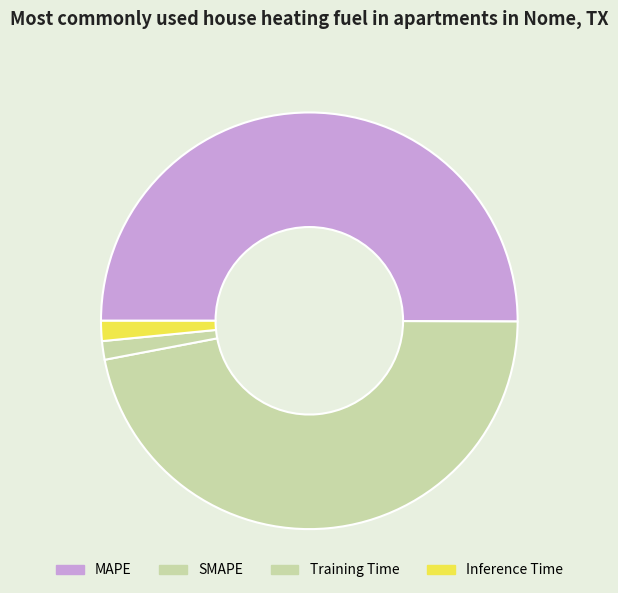

Count the number of slices in the pie.

4